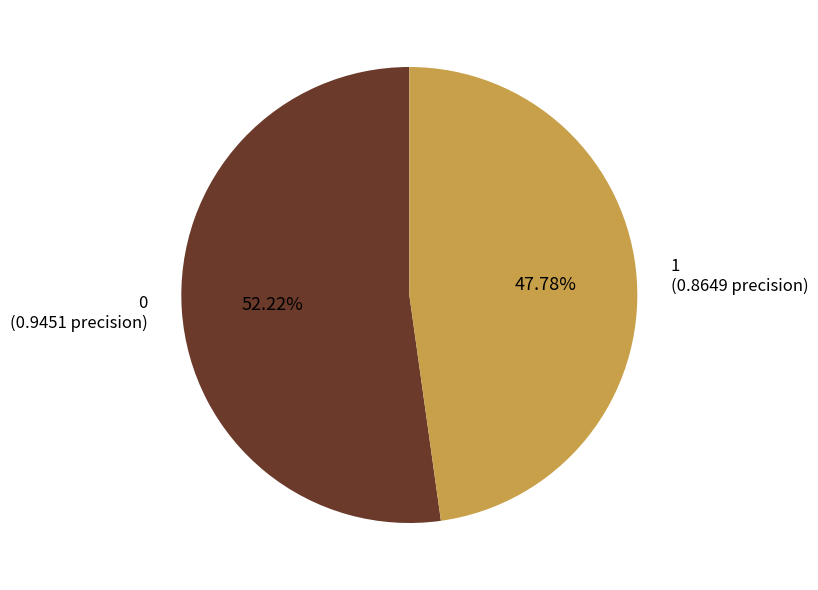

How many slices are in this pie chart?

2